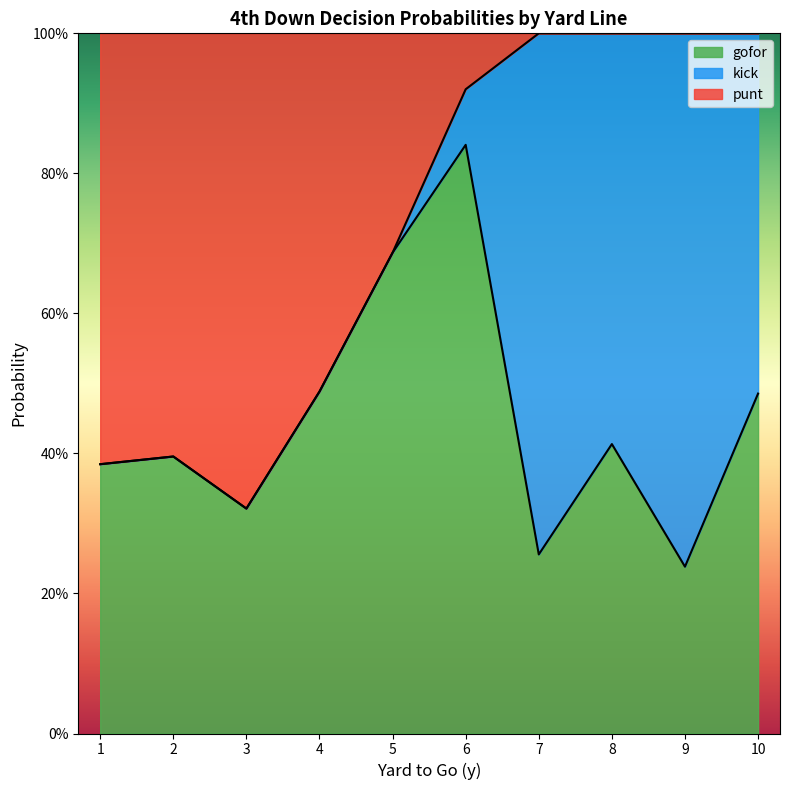

Does the chart have visible grid lines?

No